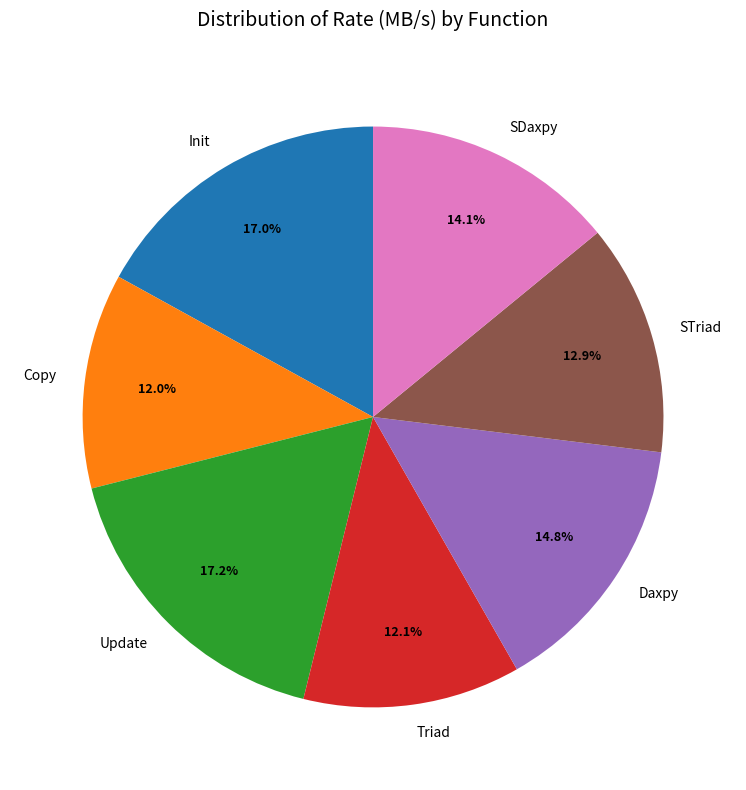

Is it true that STriad is 2% of the pie?

False